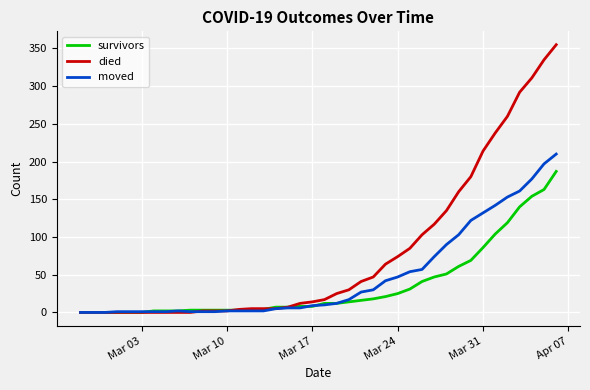

Which series has the largest total across all categories?

died